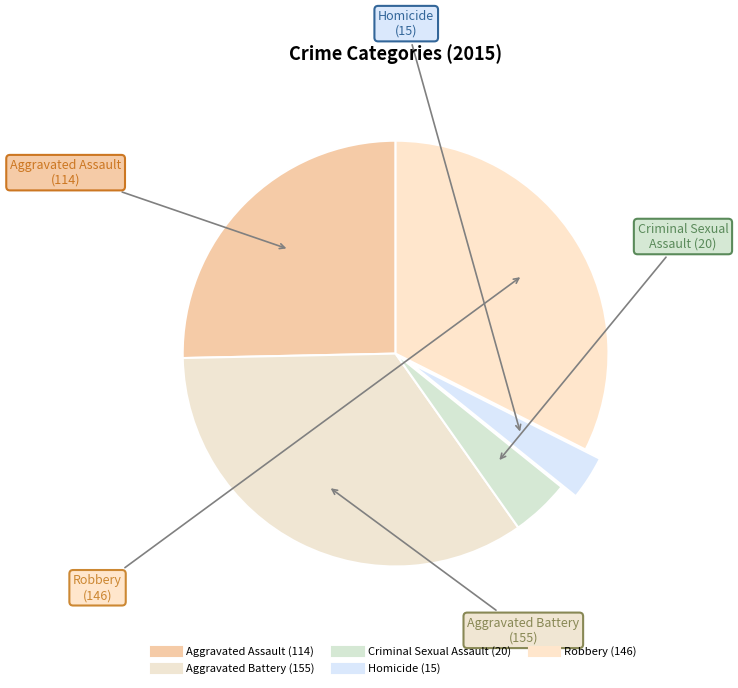

To the nearest percent, what portion does Aggravated Battery represent?

34%